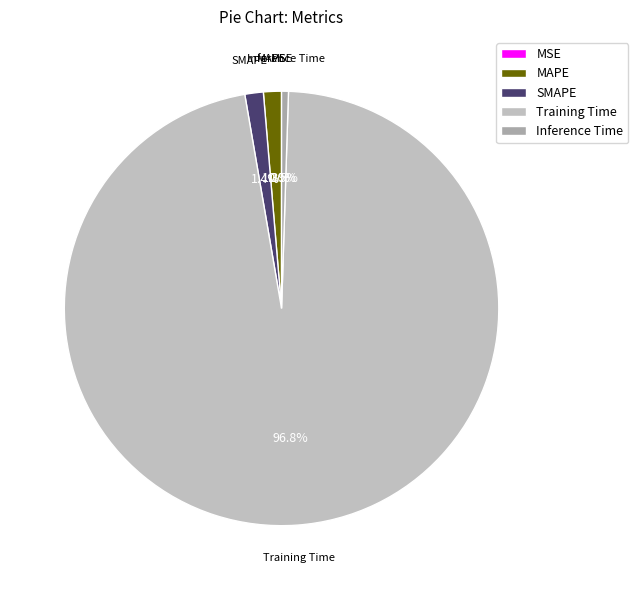

What is the total percentage of MAPE and SMAPE?

2.7%